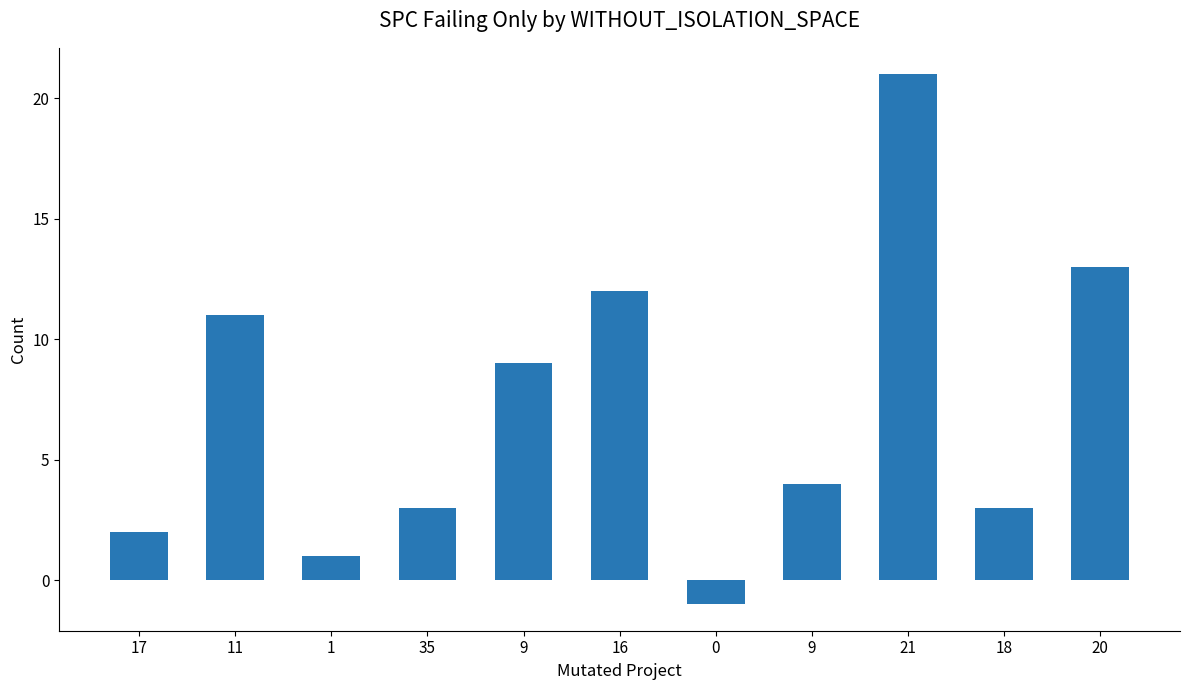

Between 21 and 0, which is larger?

21